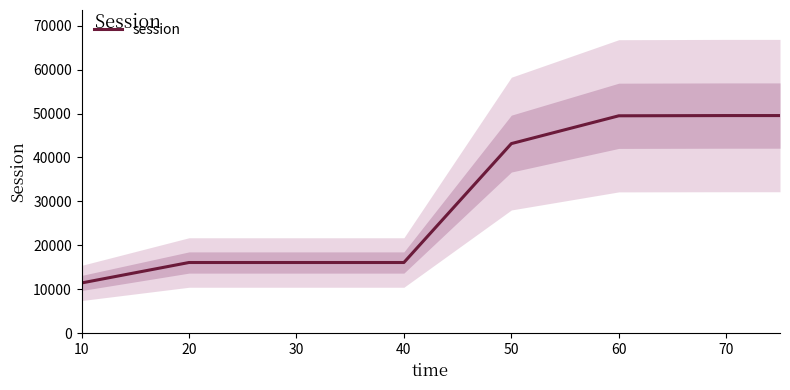

What is the value of the 3rd point from the left?

16092.1